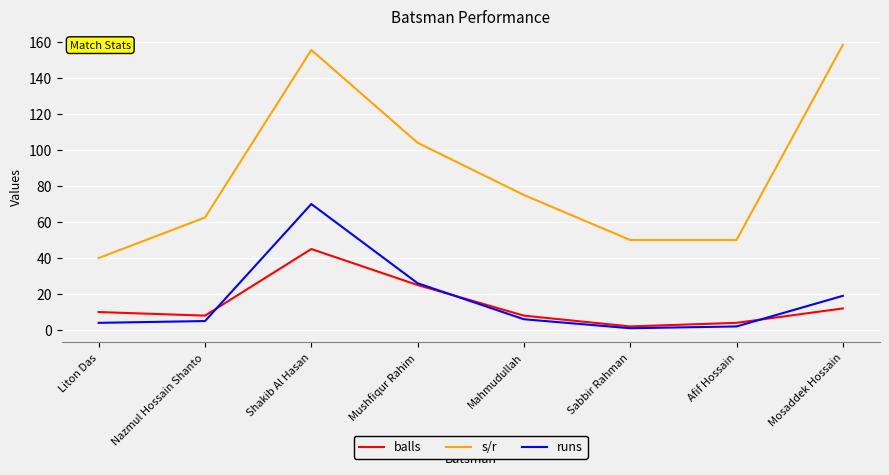

Which series changed the most between Shakib Al Hasan and Mahmudullah?

s/r